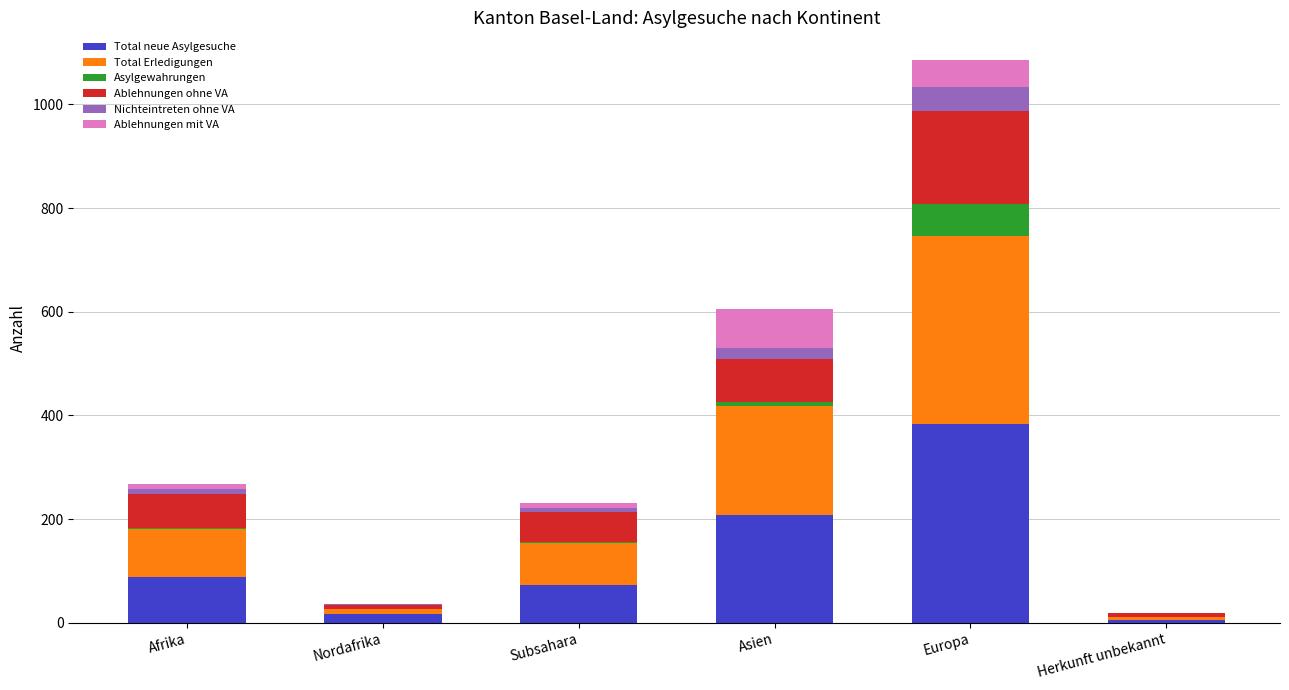

Where is Total neue Asylgesuche nearest to the value 194?

Asien